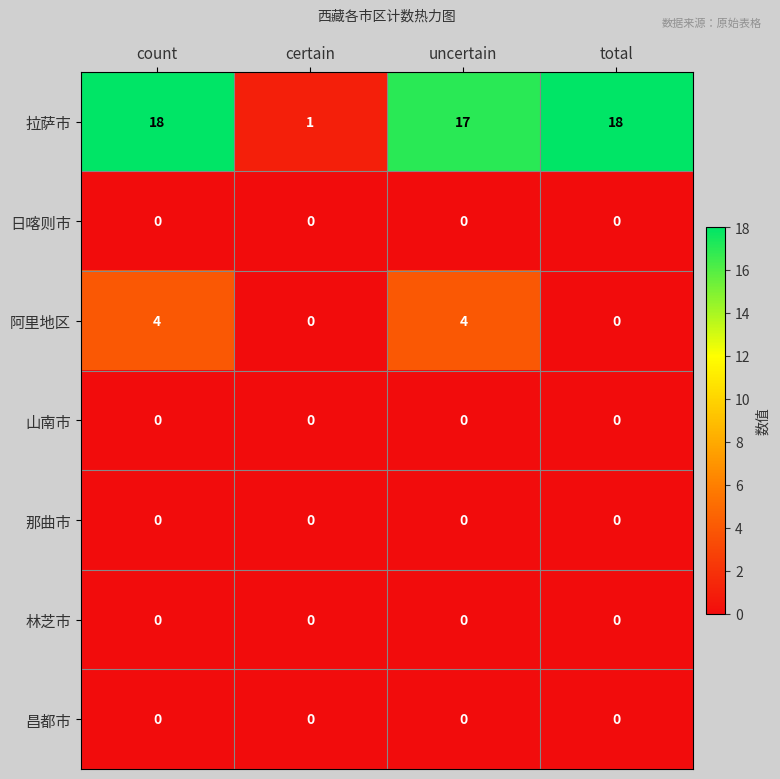

Where is 拉萨市 nearest to the value 9?

certain